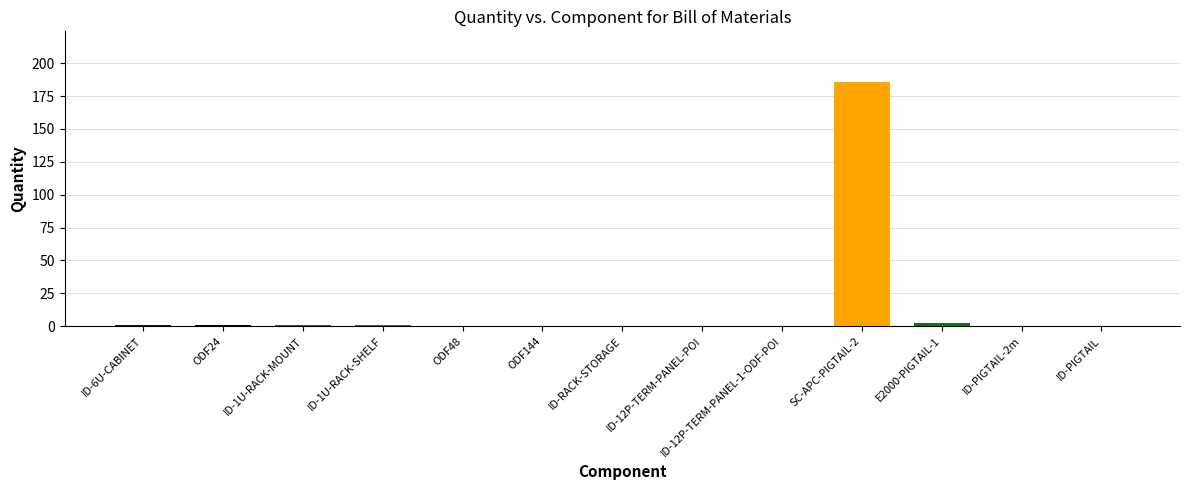

What is the difference between the maximum and minimum values?

186